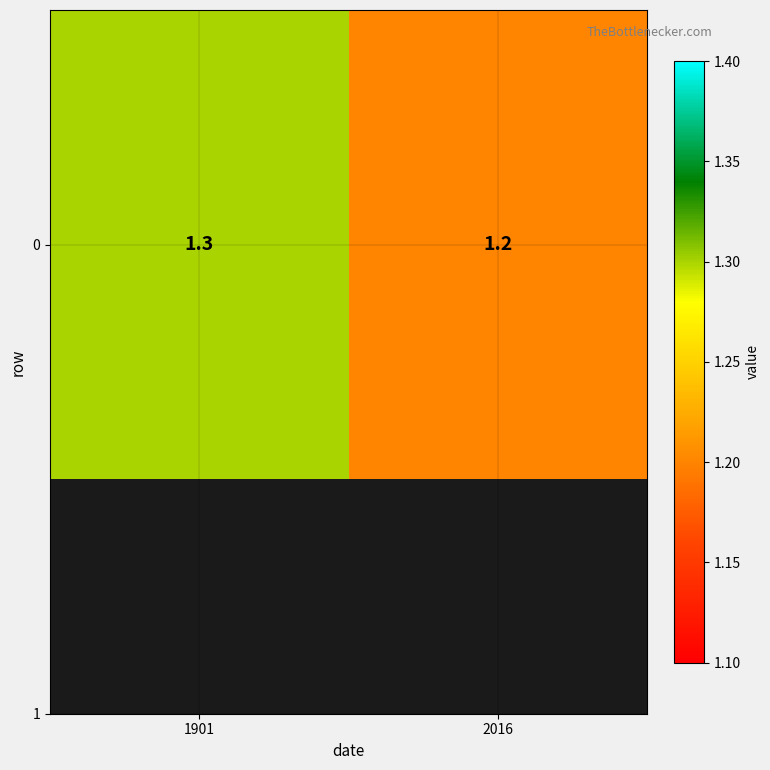

At which label is the value closest to 1?

2016